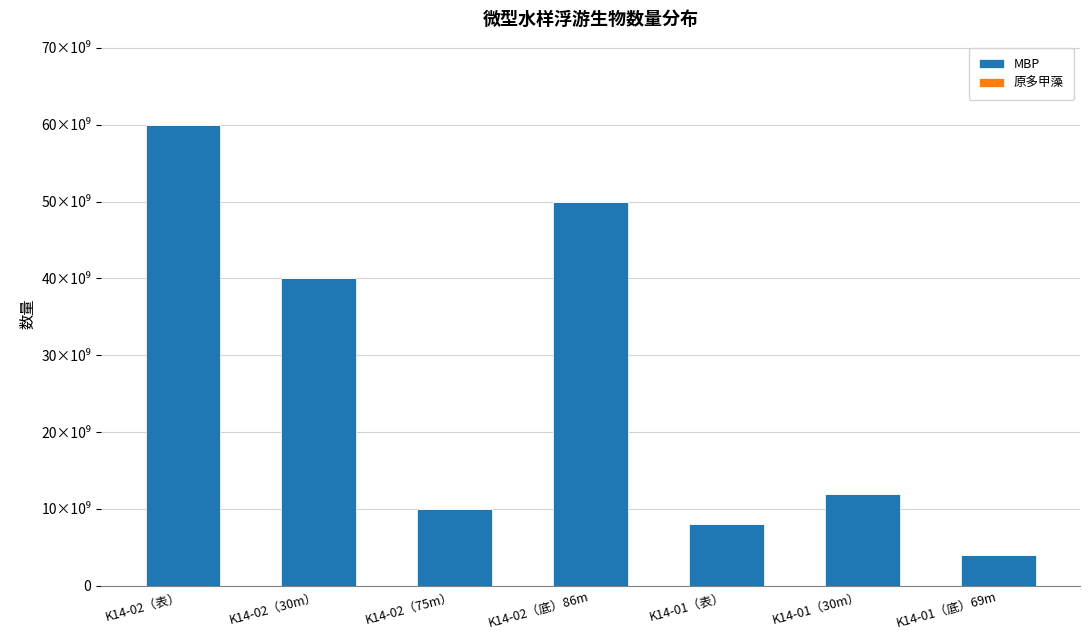

Are the bars horizontal?

No